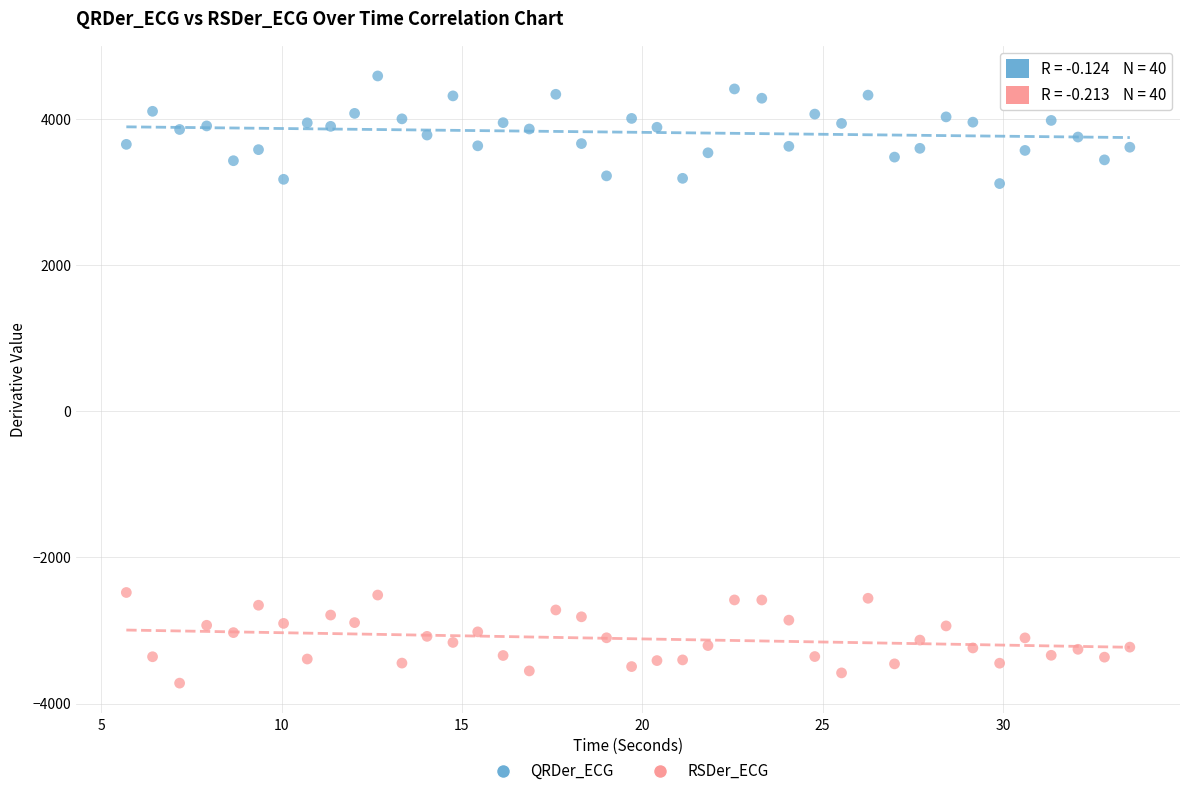

Across all data points, what is the range of Y values (max minus min)?

8312.9